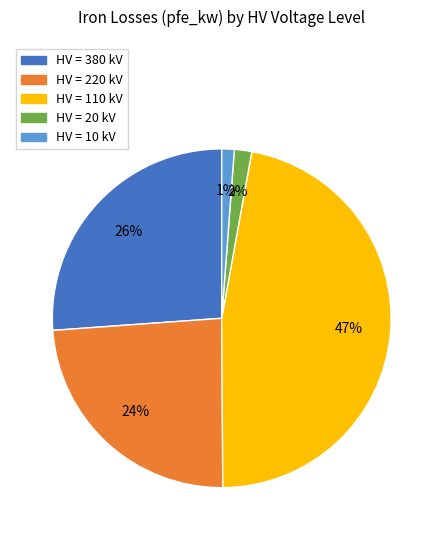

Is there any slice that represents more than half of the pie?

No